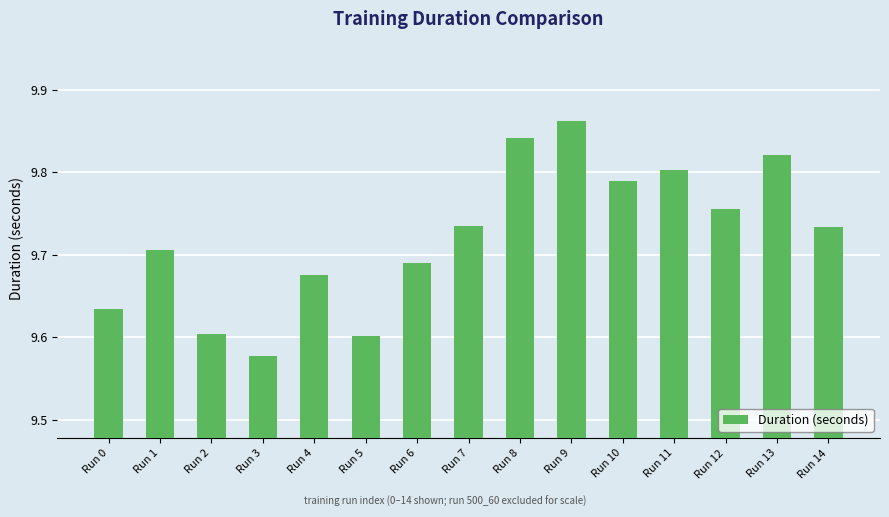

How many bars are there in total?

15